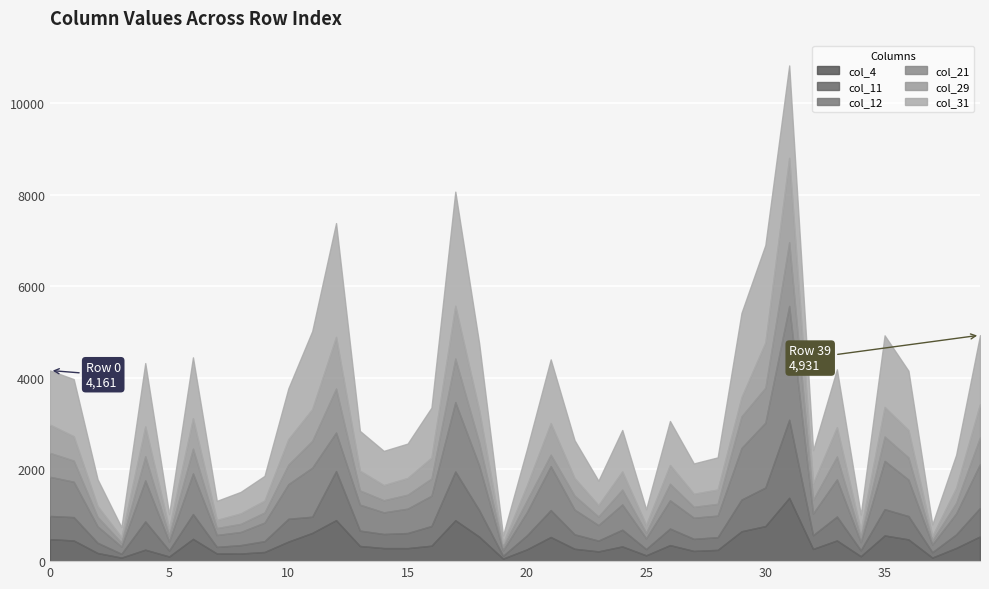

After their last crossing, which series has the higher values: col_31 or col_12?

col_31